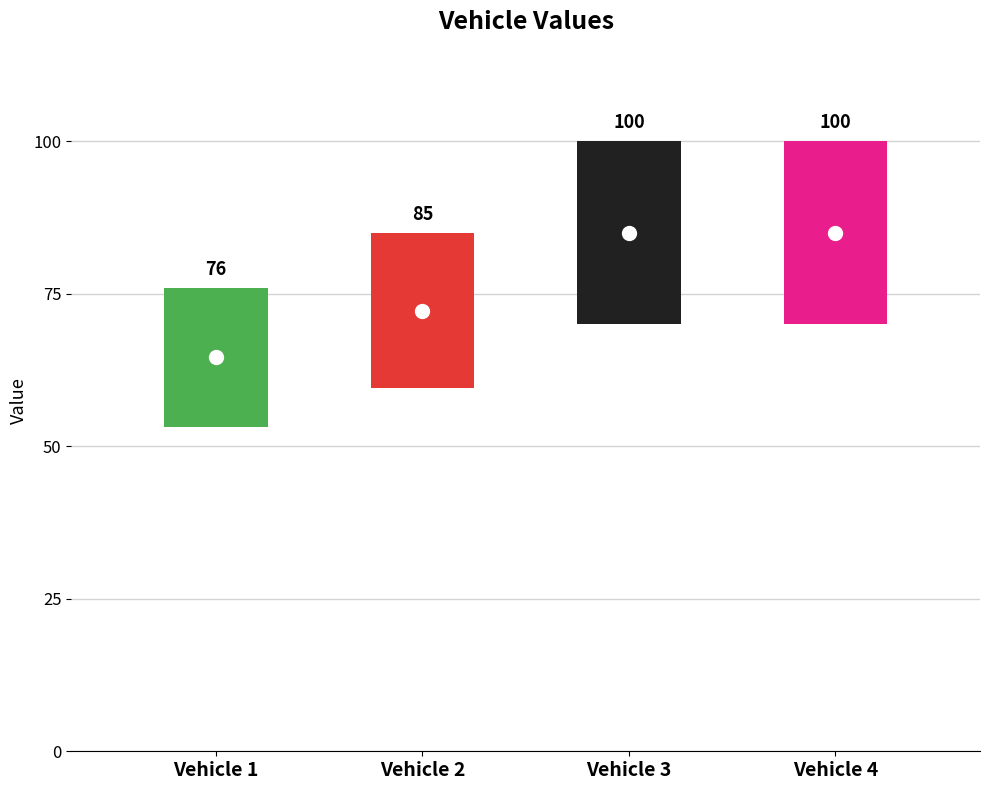

Which has a higher value, Vehicle 2 or Vehicle 1?

Vehicle 2